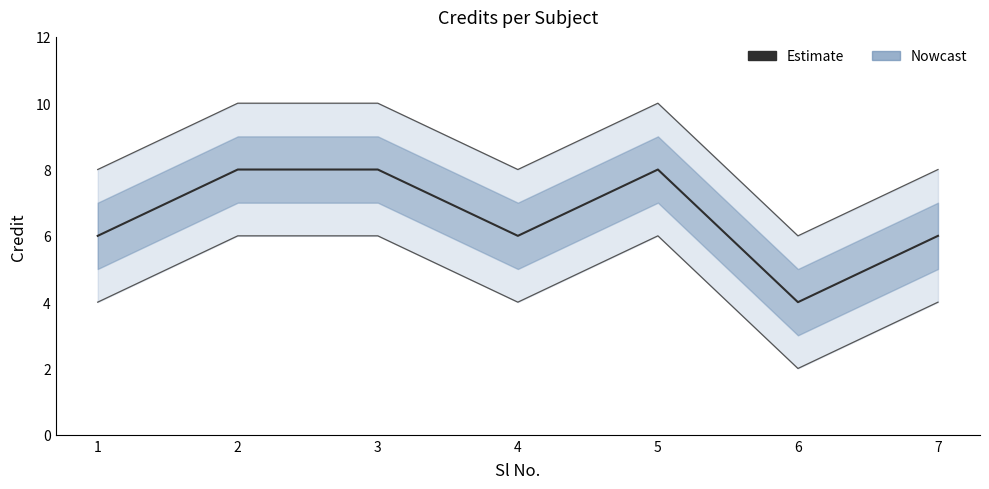

Reading right to left, list all the values displayed in this chart.

6	4	8	6	8	8	6